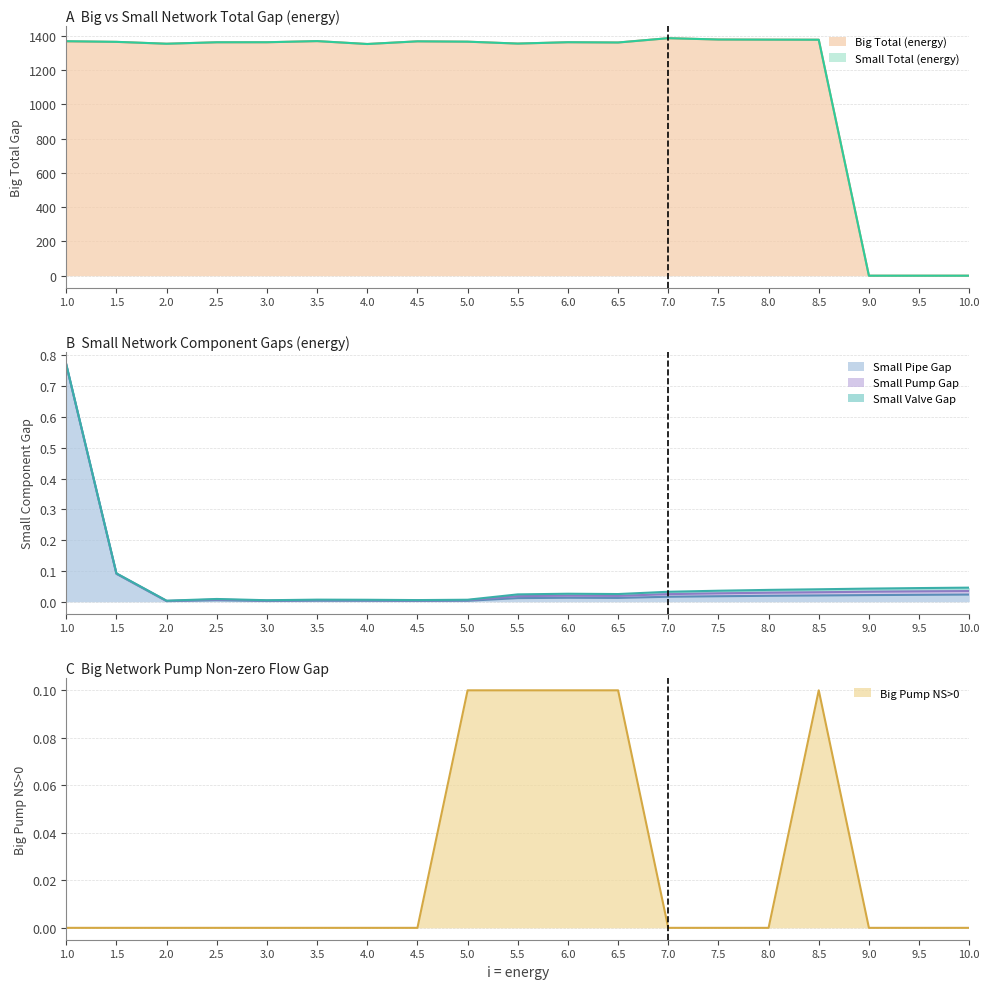

What is the sum of all Big Pump NS>0 values?

0.5